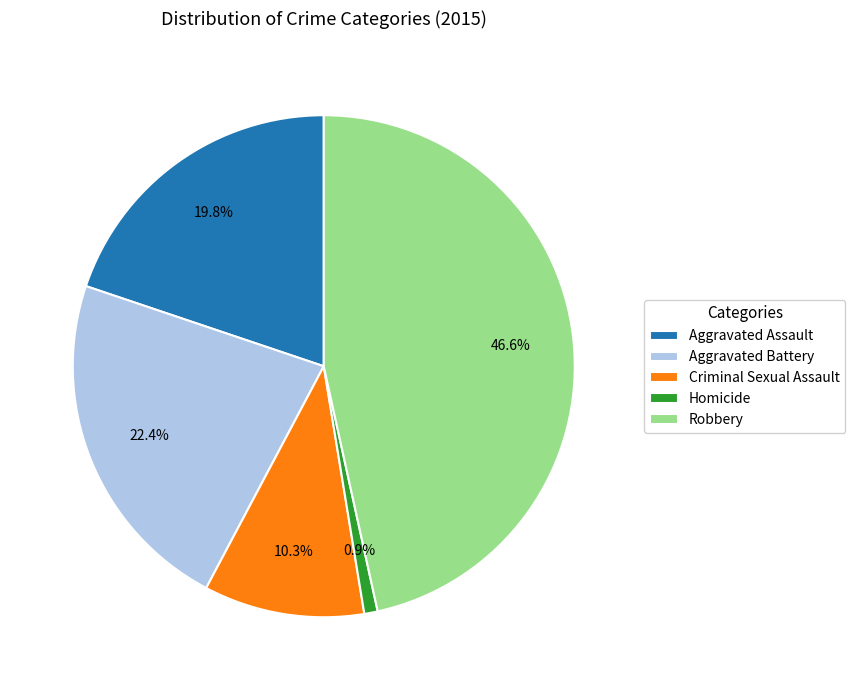

The Criminal Sexual Assault slice represents 10% of the pie. True or false?

True